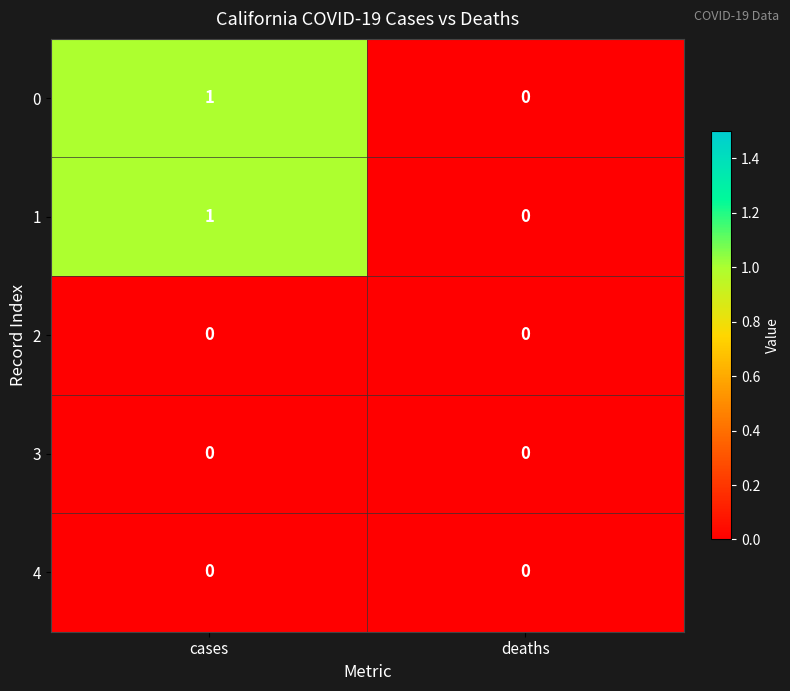

At which category is the sum across all series the highest?

cases